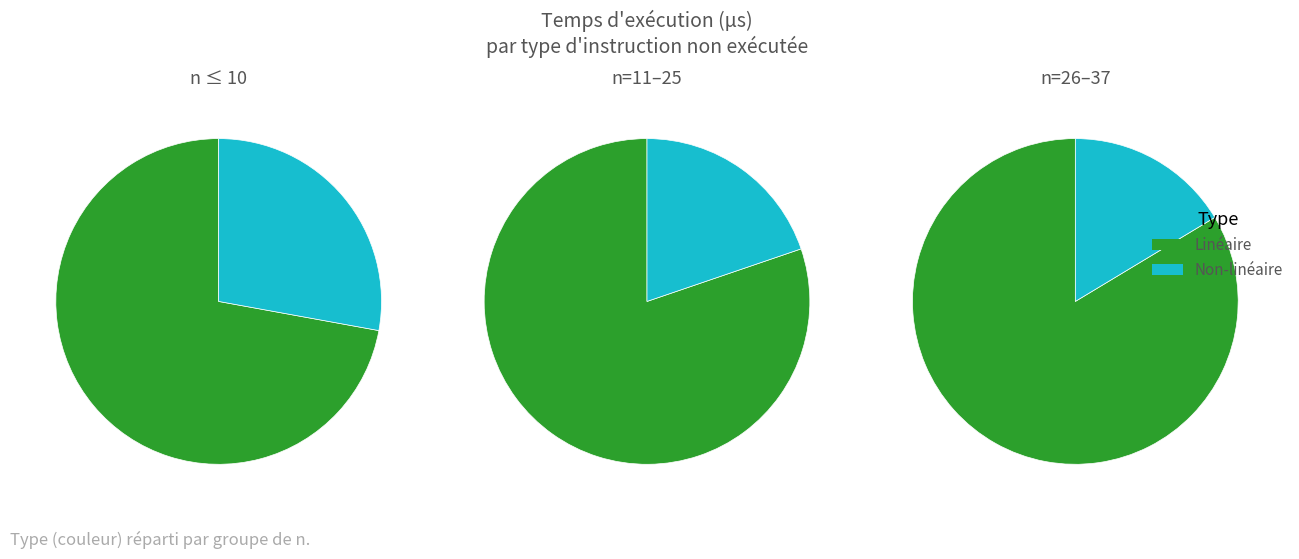

Which has a higher value, n=1 or n=14?

n=14